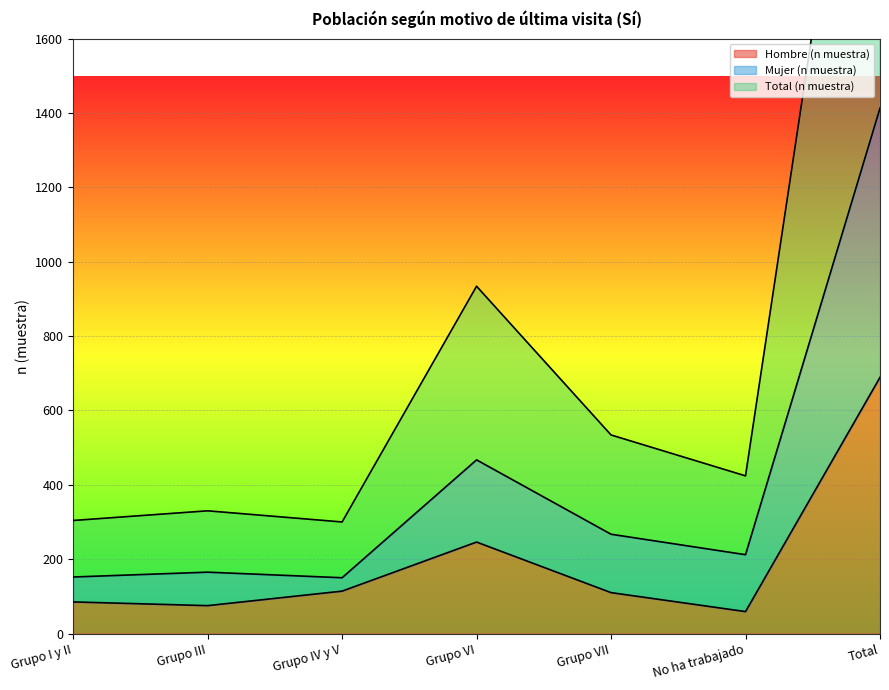

Is the value of Mujer (n muestra) at Grupo VI greater than the value of Total (n muestra) at No ha trabajado?

Yes